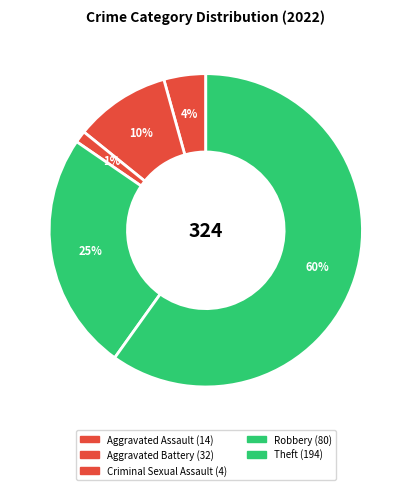

Do Robbery and Aggravated Battery together represent more than half of the pie?

No